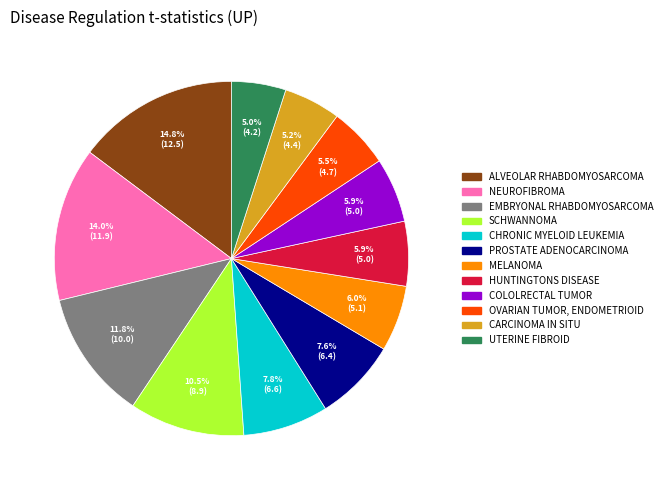

Is there any slice that represents more than half of the pie?

No